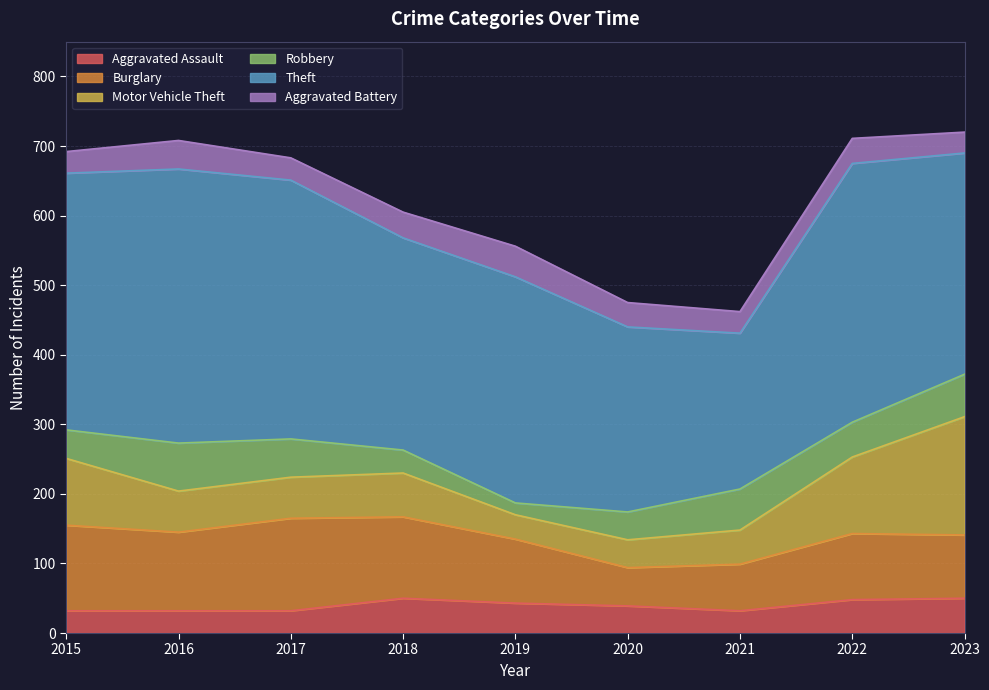

Reading right to left, list all the values displayed in this chart.

Aggravated Assault: 2023=50	2022=48	2021=32	2020=39	2019=43	2018=50	2017=32	2016=32	2015=32
Burglary: 2023=91	2022=95	2021=67	2020=55	2019=92	2018=117	2017=133	2016=113	2015=123
Motor Vehicle Theft: 2023=170	2022=110	2021=49	2020=40	2019=35	2018=63	2017=59	2016=59	2015=96
Robbery: 2023=61	2022=50	2021=59	2020=40	2019=17	2018=33	2017=55	2016=69	2015=41
Theft: 2023=318	2022=372	2021=224	2020=266	2019=325	2018=305	2017=372	2016=394	2015=369
Aggravated Battery: 2023=30	2022=36	2021=31	2020=35	2019=44	2018=37	2017=32	2016=41	2015=31